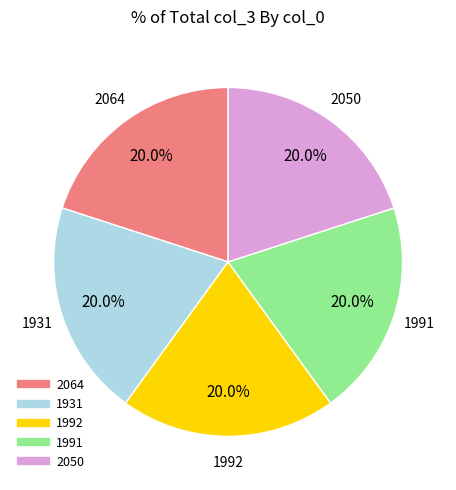

What percentage is the 1991 slice, to the nearest percent?

20%